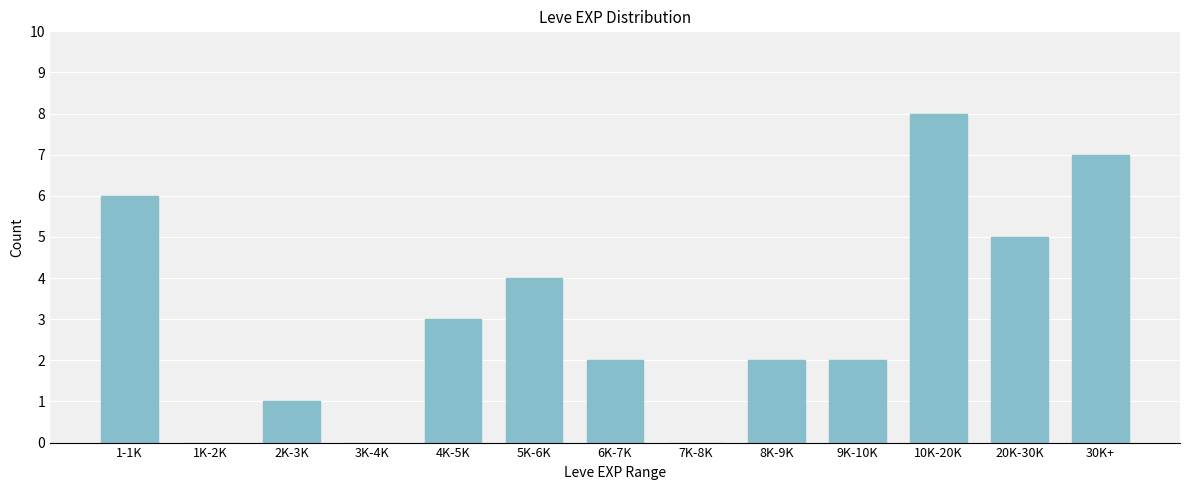

Reading right to left, transcribe all the data shown in this chart.

30K+=7	20K-30K=5	10K-20K=8	9K-10K=2	8K-9K=2	7K-8K=0	6K-7K=2	5K-6K=4	4K-5K=3	3K-4K=0	2K-3K=1	1K-2K=0	1-1K=6